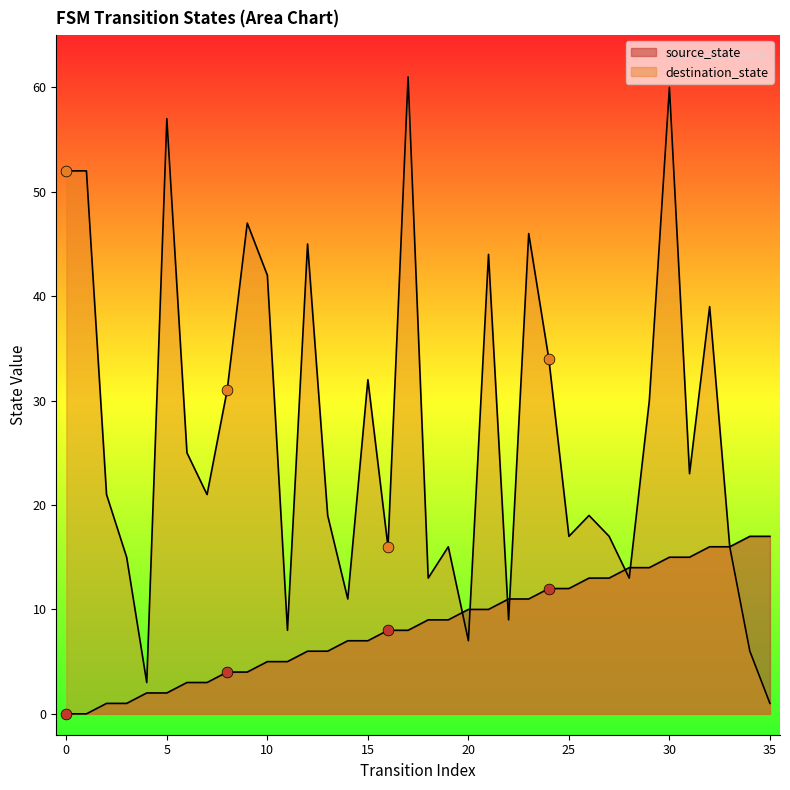

Which series contains the highest Y value?

destination_state